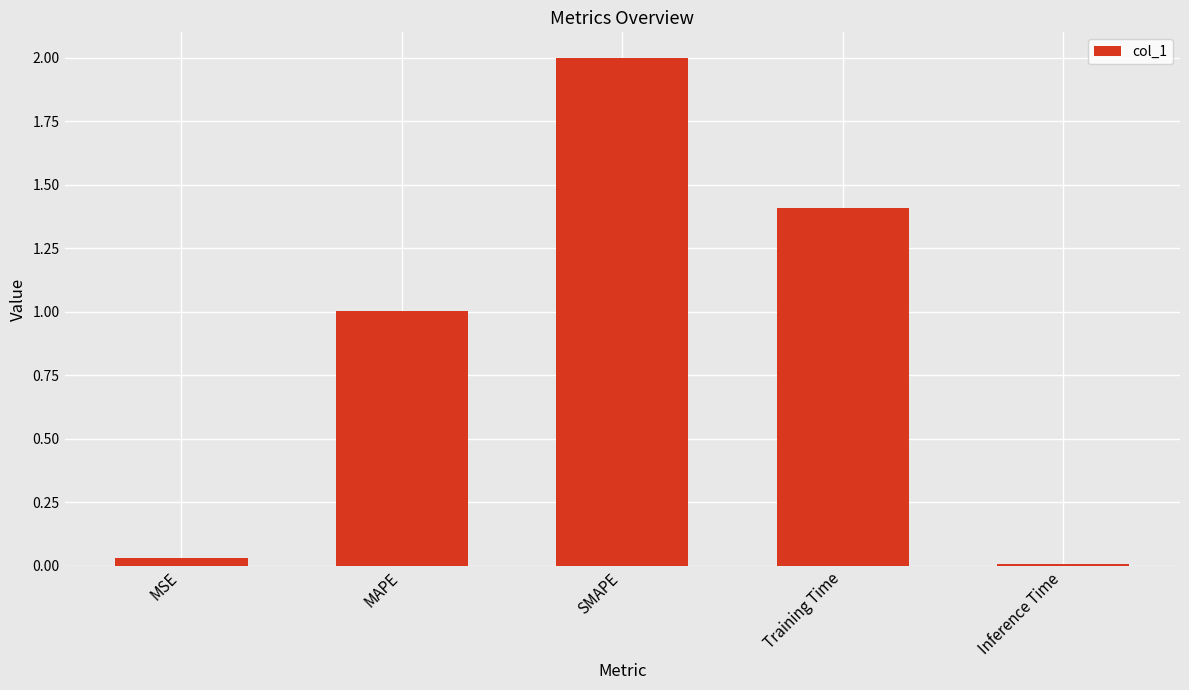

True or false: the data shows 1.4 at SMAPE.

False